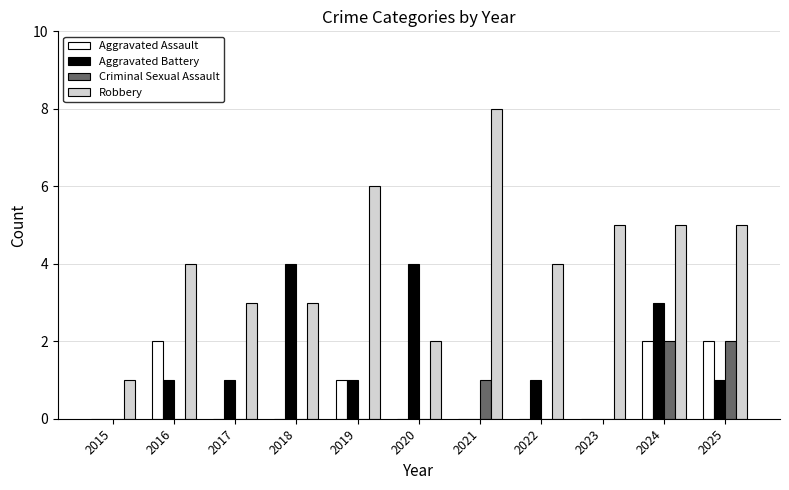

Which series has the largest range (max minus min)?

Robbery